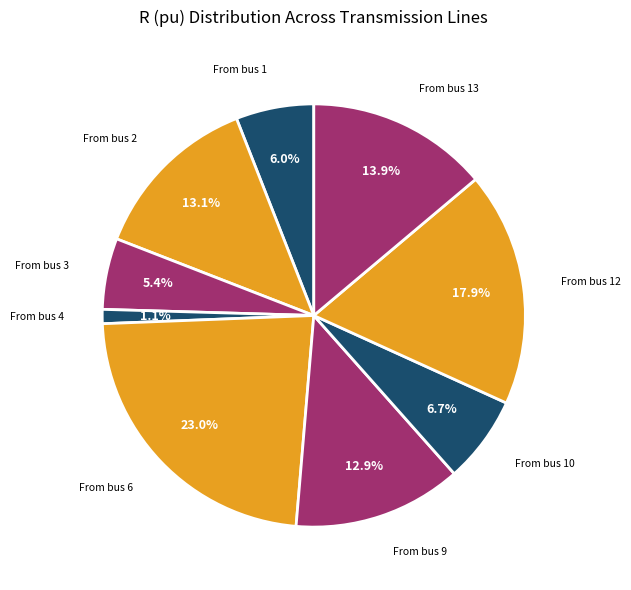

Is there any slice that represents more than half of the pie?

No